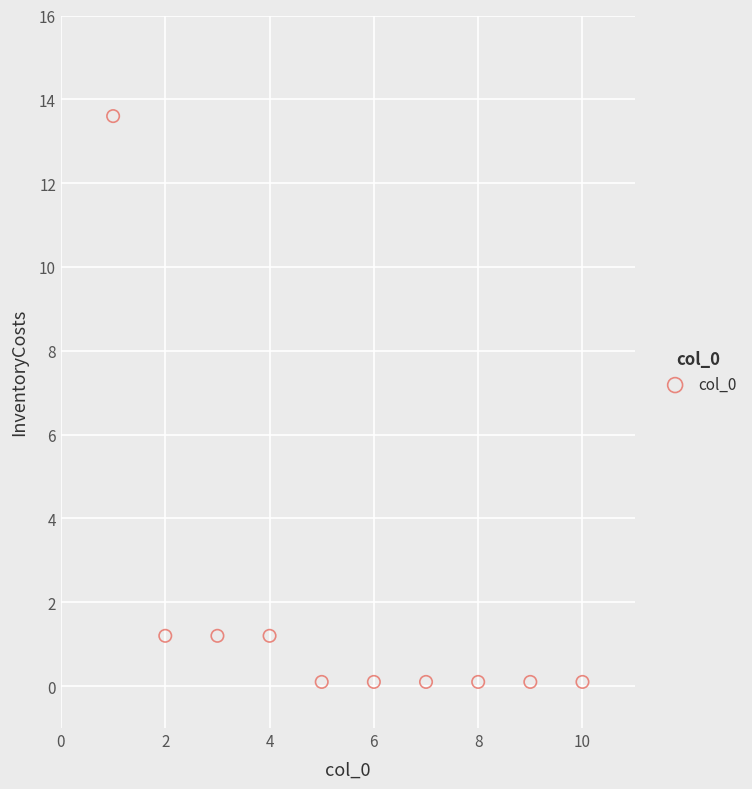

What is the range of X values (max minus min)?

9.0